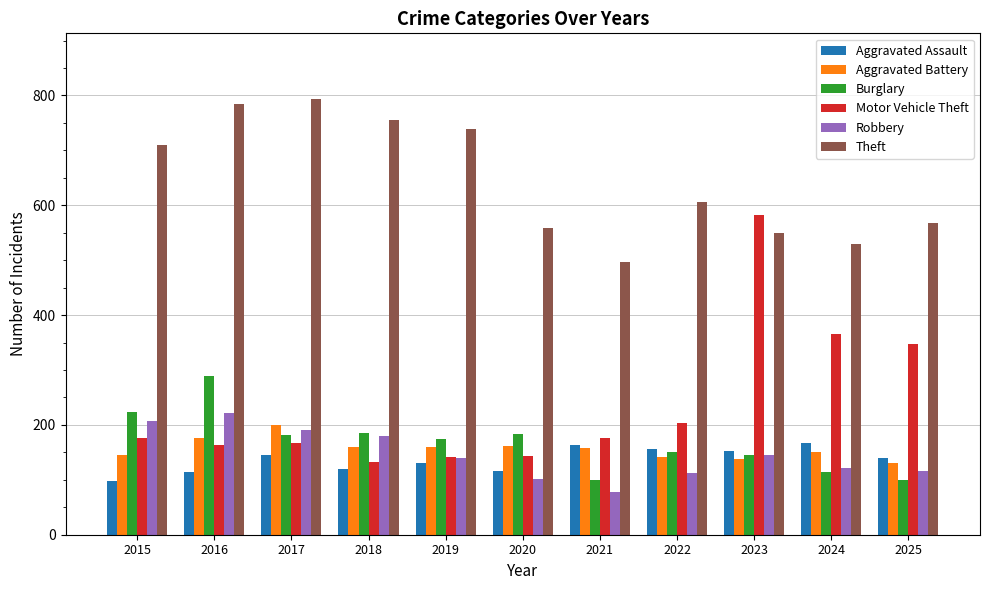

How many groups of bars are there?

11